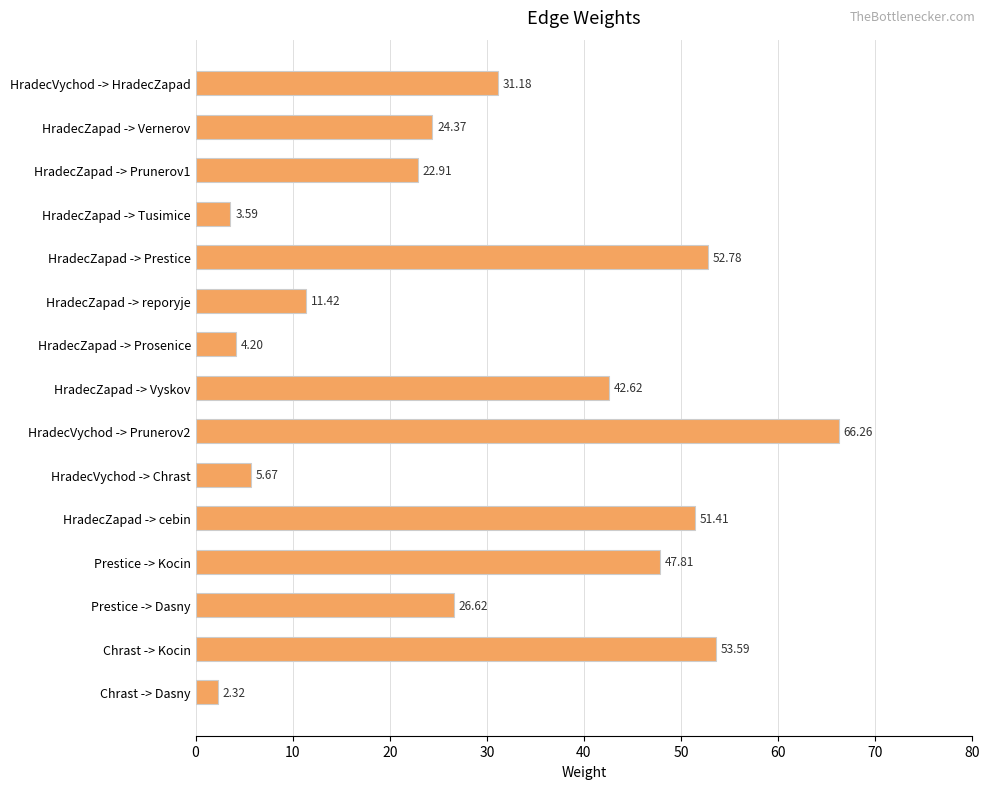

What is the label of the 12th bar from the top?

Prestice -> Kocin